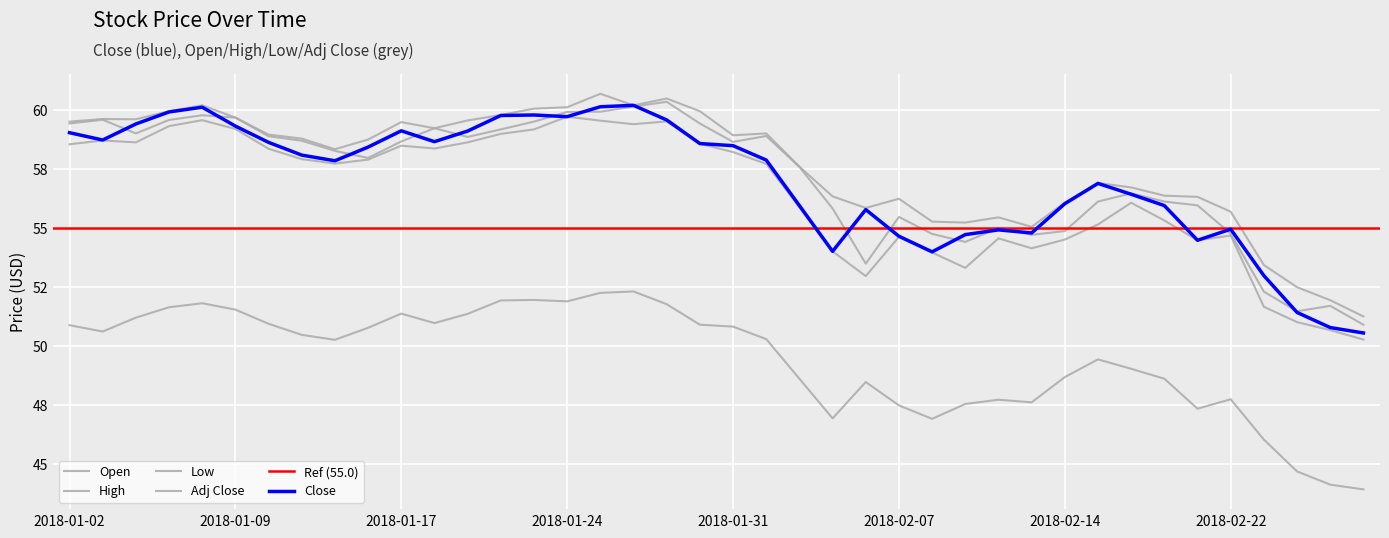

Where do Open and Close first cross each other?

2018-01-03 and 2018-01-04